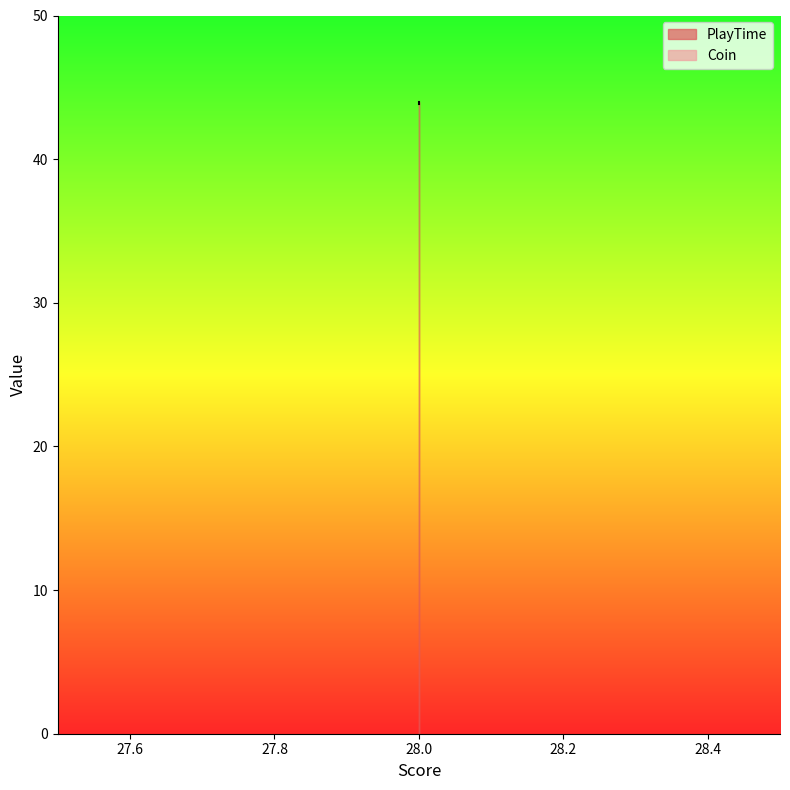

The value at 28 is 43.9. True or false?

True